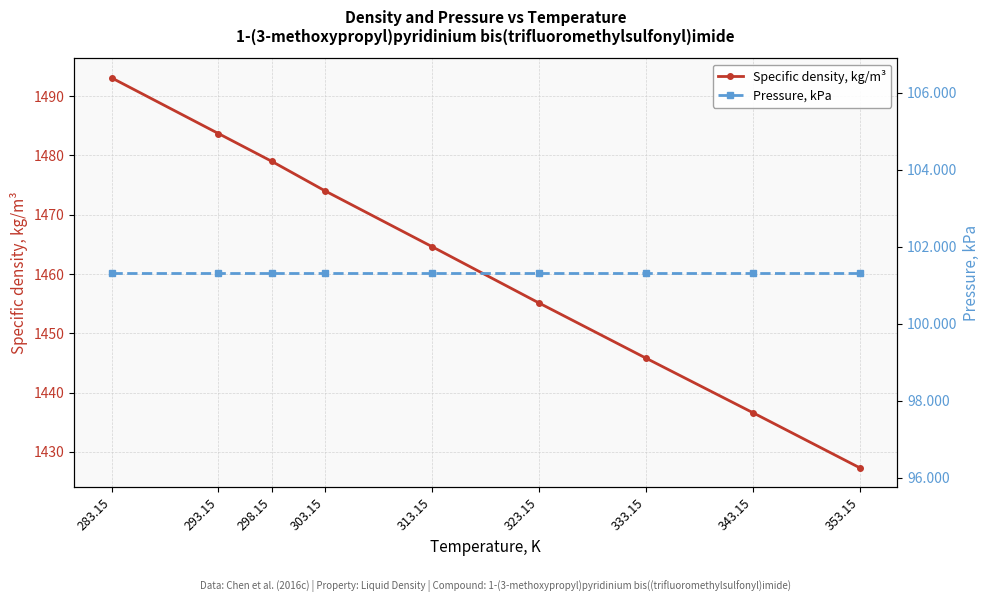

How many lines are shown in the chart?

2